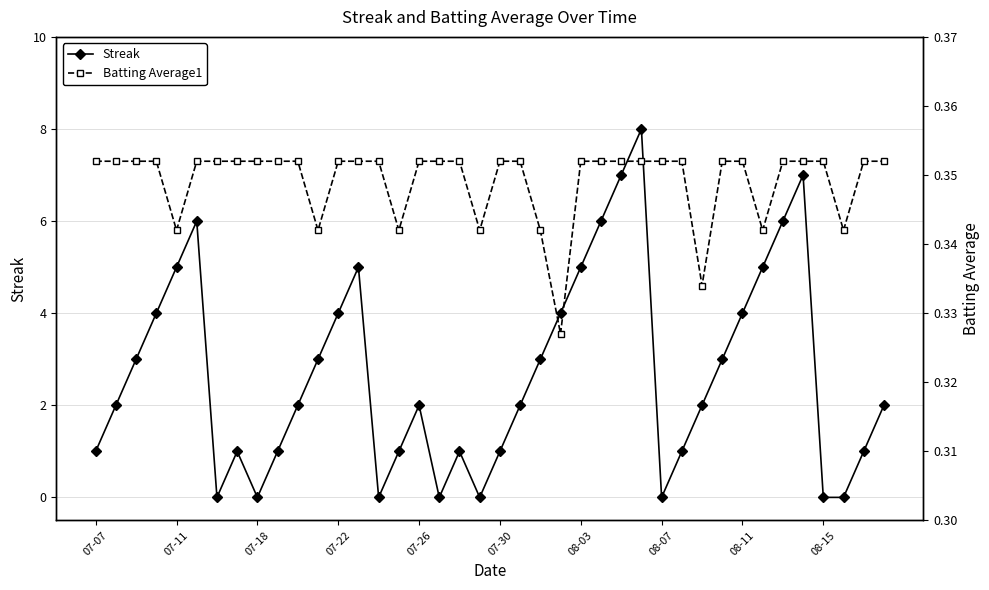

Rank the series by their maximum value, from highest to lowest.

Streak, Batting Average1